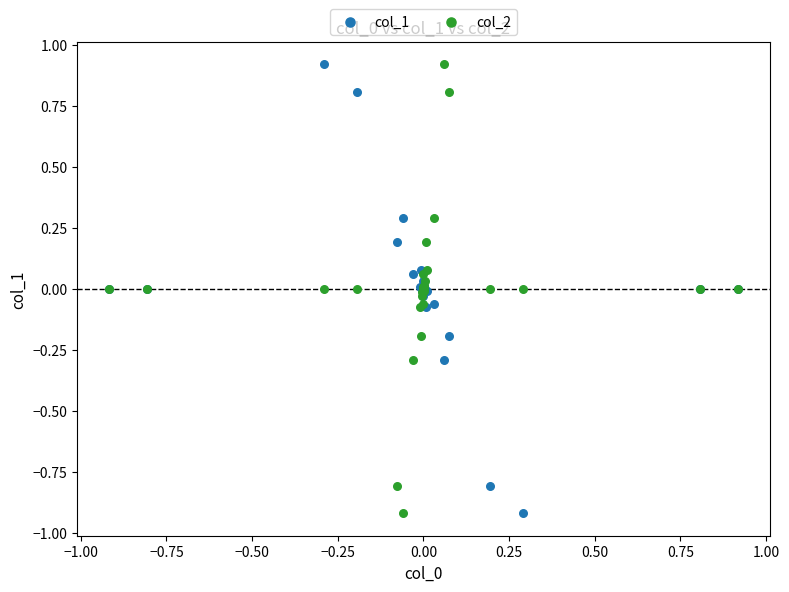

What is the X range (max minus min) for the scatter plot?

1.8